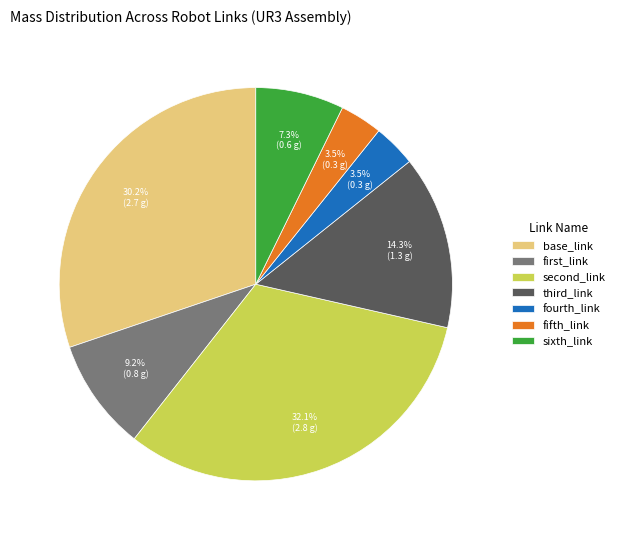

To the nearest percent, what is the difference between the largest and smallest slice percentages?

29%